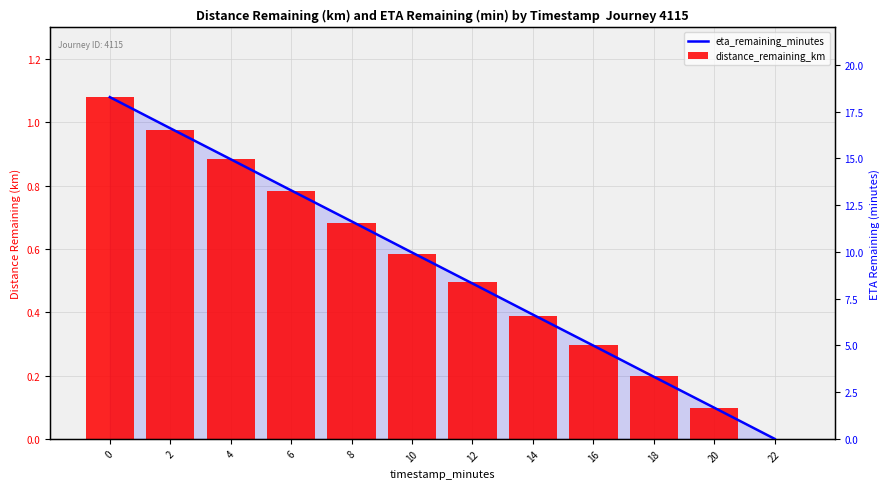

Which series has the largest total across all categories?

eta_remaining_minutes